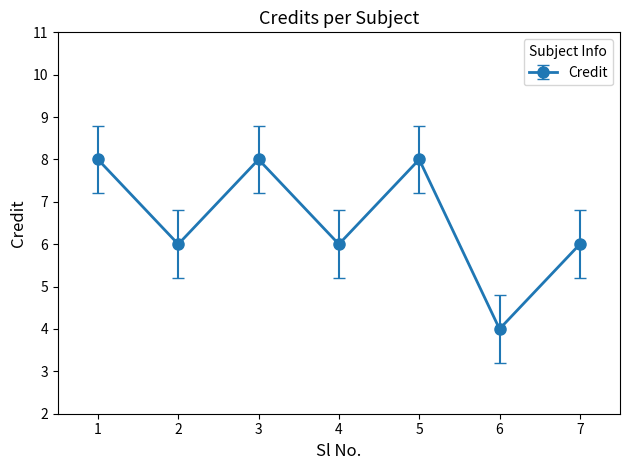

How many lines are shown in the chart?

1